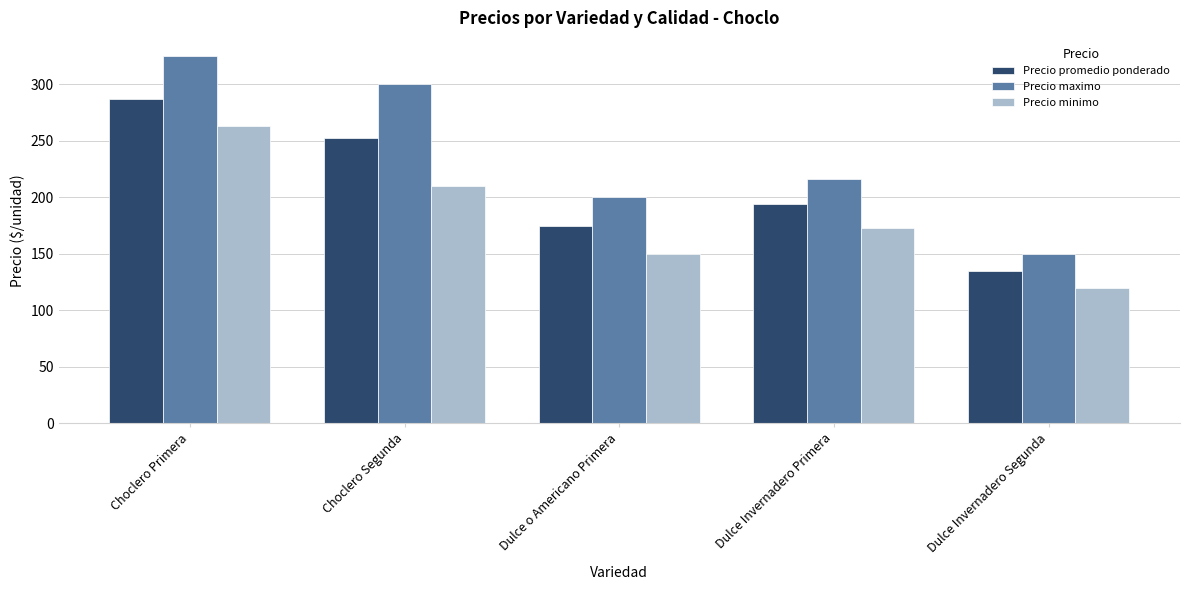

At which category does the chart reach its peak across all series?

Choclero Primera